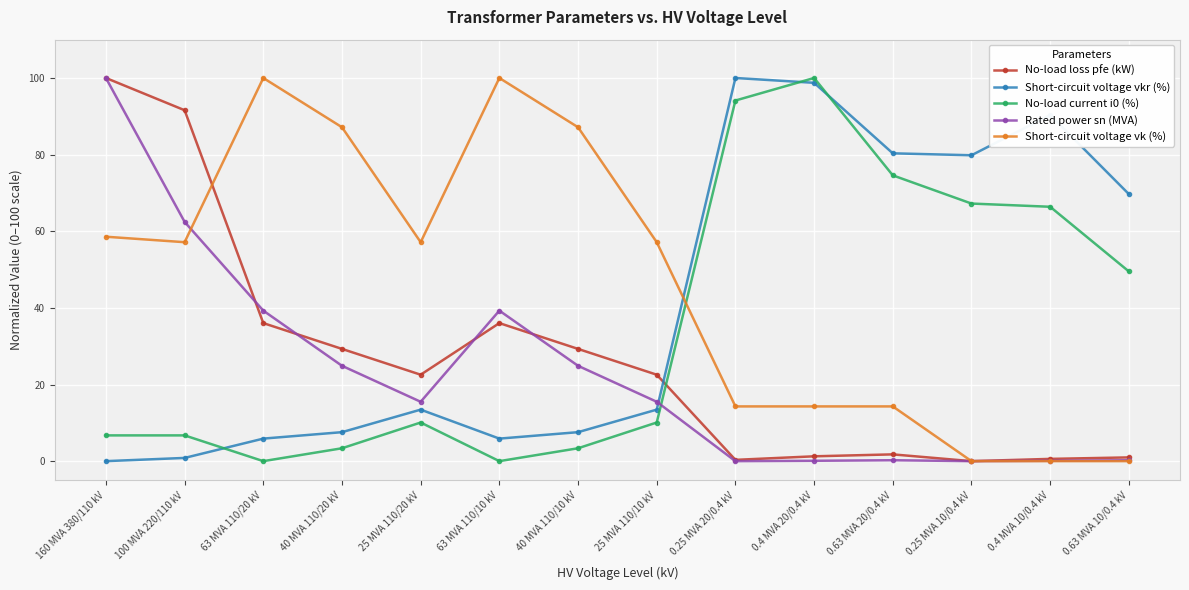

Rank the series by their average value, from highest to lowest.

Short-circuit voltage vk (%), Short-circuit voltage vkr (%), No-load current i0 (%), No-load loss pfe (kW), Rated power sn (MVA)